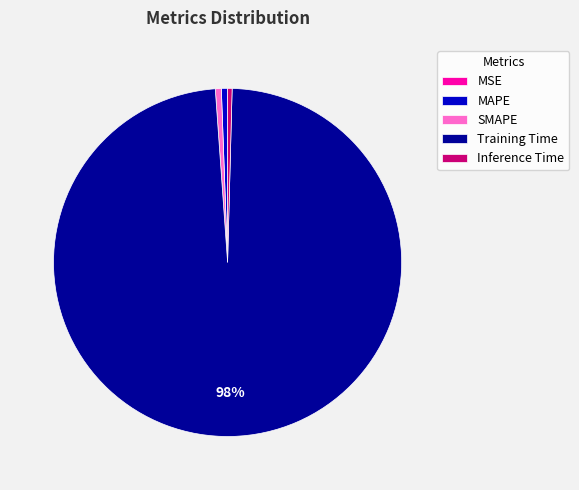

What is the majority slice?

Training Time